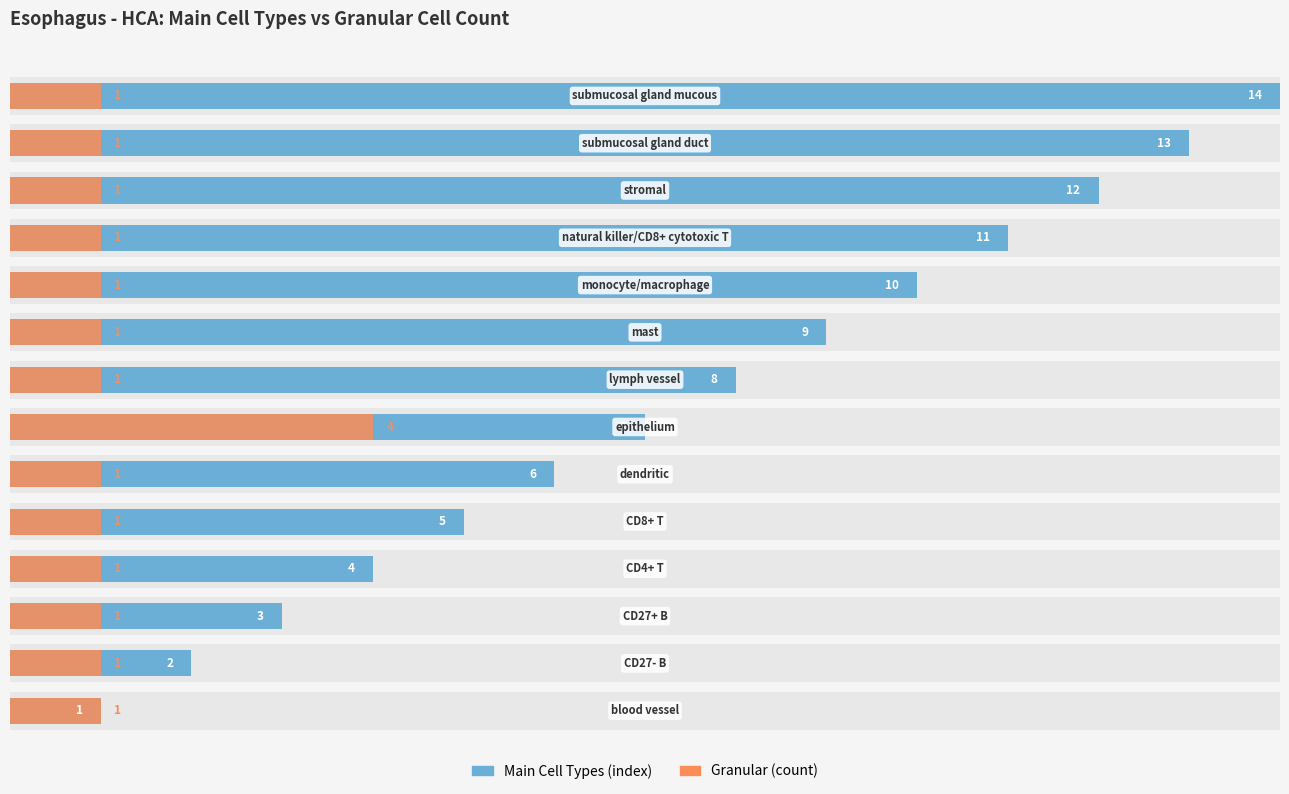

List the series in order of their peak value, highest first.

Main Cell Types, Granular